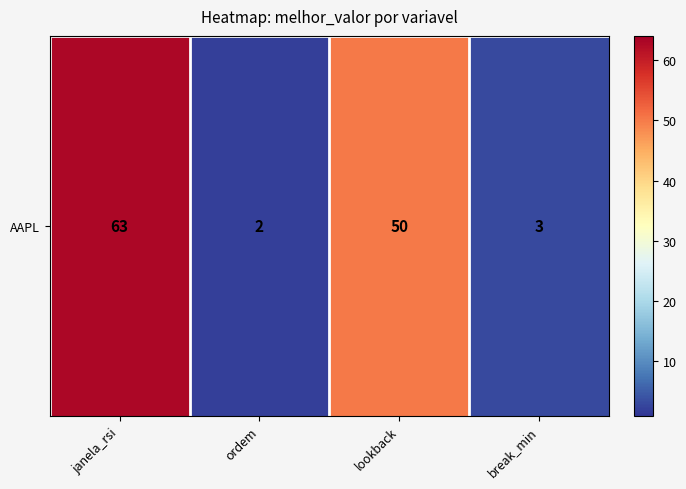

The chart shows a value of 2 at ordem. True or false?

True